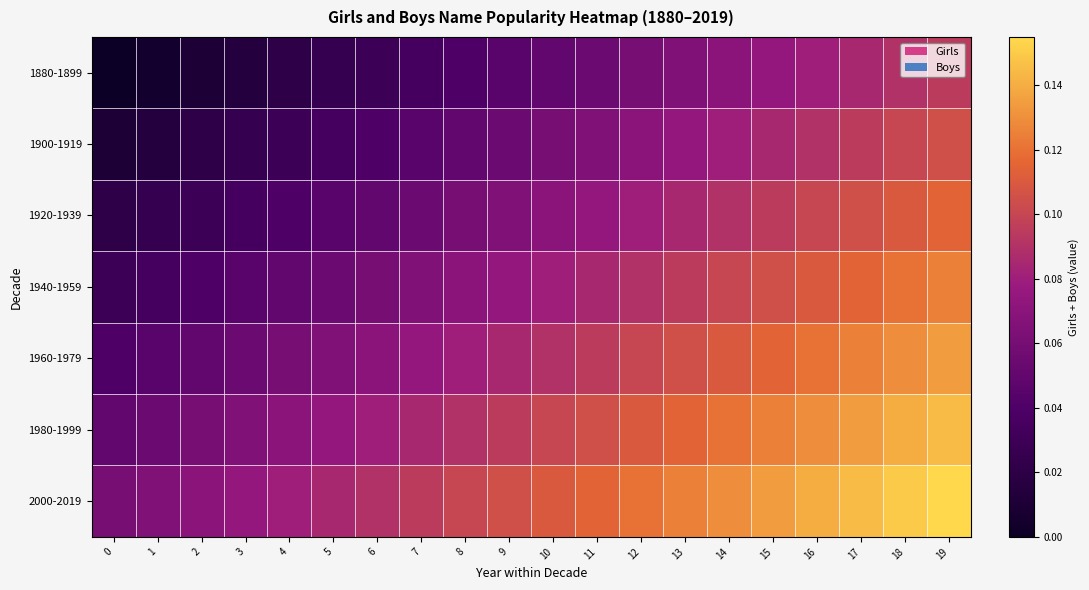

Reading left to right, extract all data points from this chart.

row_0: 0=0.0	1=0.0	2=0.0	3=0.0	4=0.0	5=0.0	6=0.0	7=0.0	8=0.0	9=0.0	10=0.1	11=0.1	12=0.1	13=0.1	14=0.1	15=0.1	16=0.1	17=0.1	18=0.1	19=0.1
row_1: 0=0.0	1=0.0	2=0.0	3=0.0	4=0.0	5=0.0	6=0.0	7=0.0	8=0.1	9=0.1	10=0.1	11=0.1	12=0.1	13=0.1	14=0.1	15=0.1	16=0.1	17=0.1	18=0.1	19=0.1
row_2: 0=0.0	1=0.0	2=0.0	3=0.0	4=0.0	5=0.0	6=0.1	7=0.1	8=0.1	9=0.1	10=0.1	11=0.1	12=0.1	13=0.1	14=0.1	15=0.1	16=0.1	17=0.1	18=0.1	19=0.1
row_3: 0=0.0	1=0.0	2=0.0	3=0.0	4=0.1	5=0.1	6=0.1	7=0.1	8=0.1	9=0.1	10=0.1	11=0.1	12=0.1	13=0.1	14=0.1	15=0.1	16=0.1	17=0.1	18=0.1	19=0.1
row_4: 0=0.0	1=0.0	2=0.1	3=0.1	4=0.1	5=0.1	6=0.1	7=0.1	8=0.1	9=0.1	10=0.1	11=0.1	12=0.1	13=0.1	14=0.1	15=0.1	16=0.1	17=0.1	18=0.1	19=0.1
row_5: 0=0.1	1=0.1	2=0.1	3=0.1	4=0.1	5=0.1	6=0.1	7=0.1	8=0.1	9=0.1	10=0.1	11=0.1	12=0.1	13=0.1	14=0.1	15=0.1	16=0.1	17=0.1	18=0.1	19=0.1
row_6: 0=0.1	1=0.1	2=0.1	3=0.1	4=0.1	5=0.1	6=0.1	7=0.1	8=0.1	9=0.1	10=0.1	11=0.1	12=0.1	13=0.1	14=0.1	15=0.1	16=0.1	17=0.1	18=0.1	19=0.2